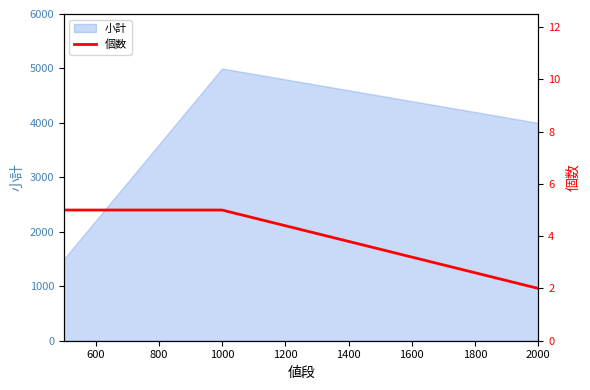

The 小計 series shows 7111 at 1000. True or false?

False